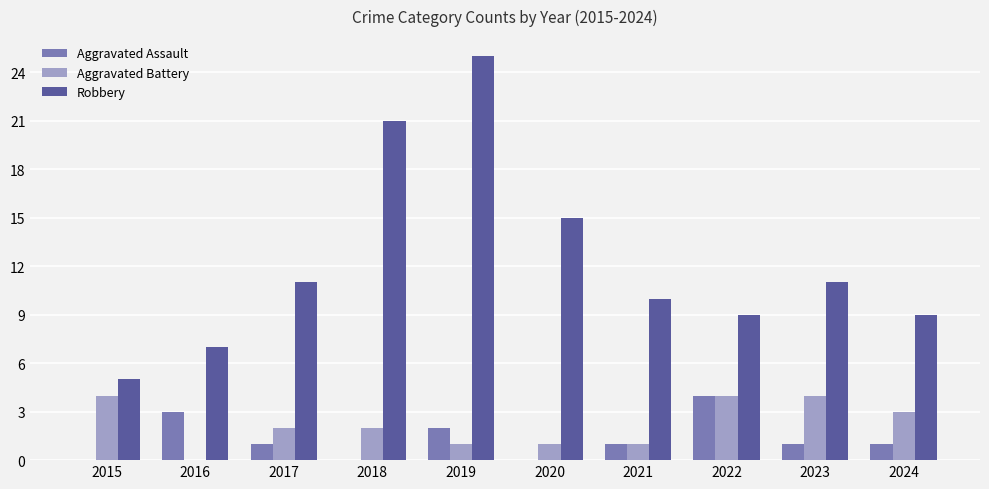

What is the maximum value shown in the chart?

25